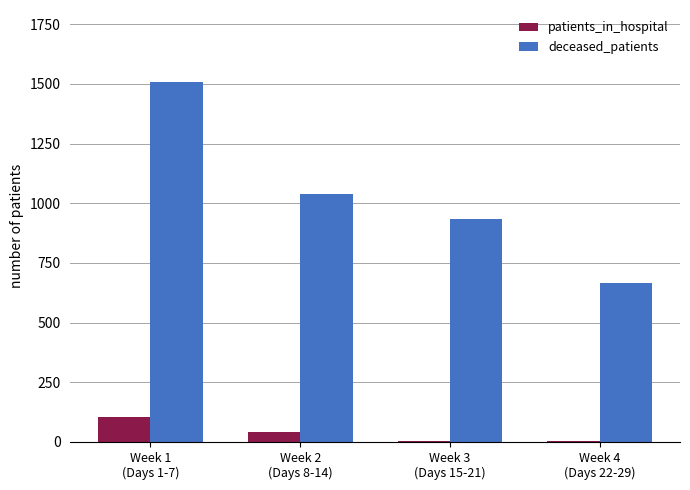

What is the sum of all patients_in_hospital values?

158